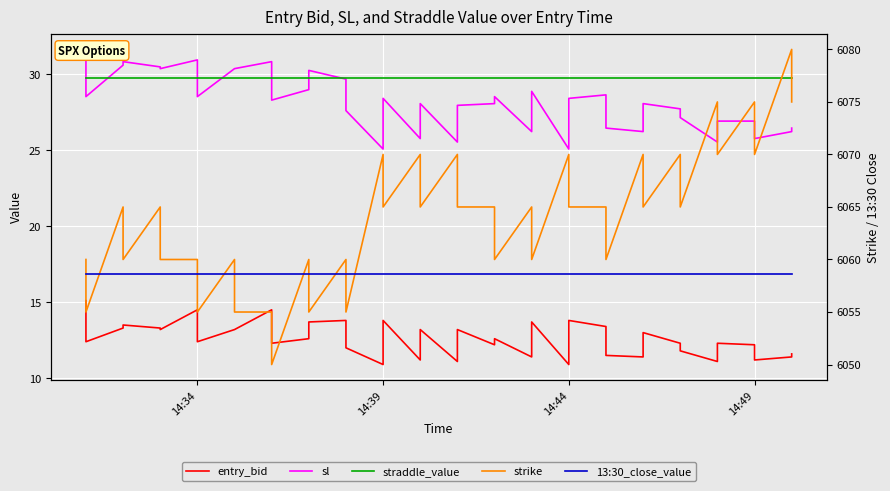

True or false: sl and entry_bid intersect in this chart.

False